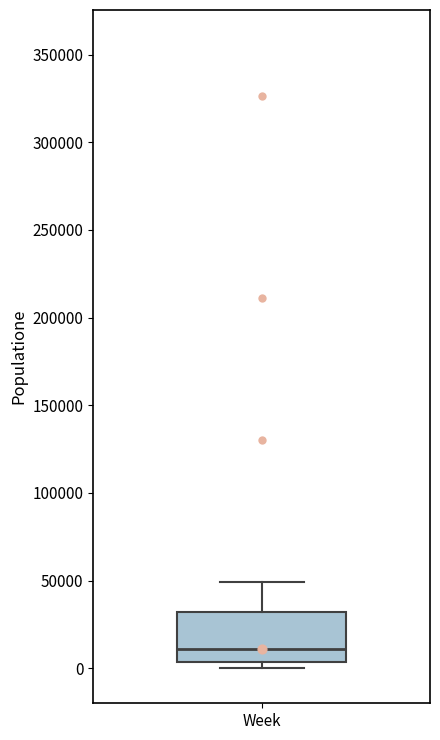

Read this box plot against the y-axis: the position of the median line, the range covered by the box, and the ends of both whiskers. The values are not printed on the chart, so give them approximately, as read against the axis.

median 10000, box 5000 to 30000, whiskers 0 to 50000